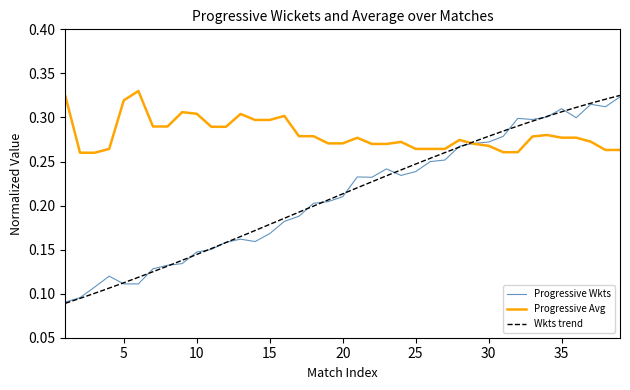

At which label is Progressive Avg closest to 0?

2